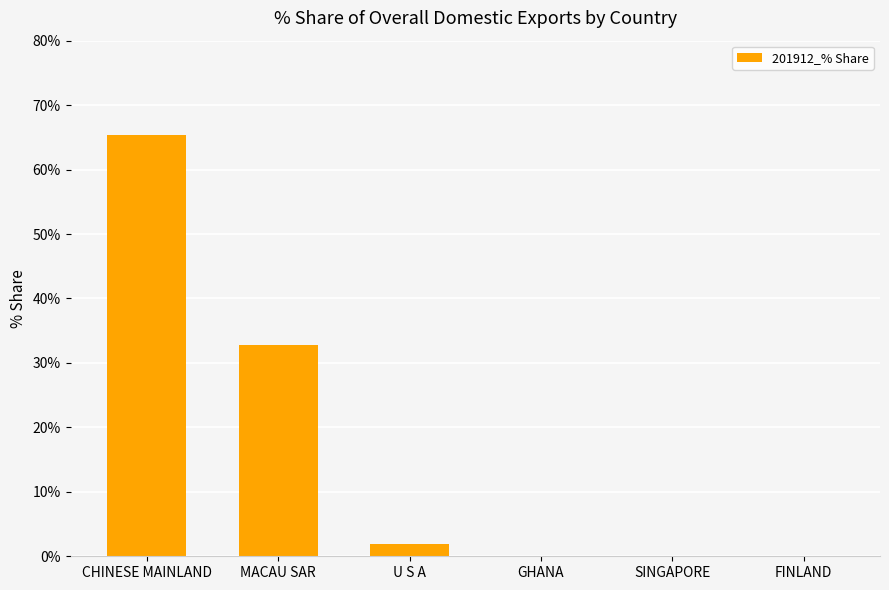

Reading left to right, what are all the values shown in this chart?

CHINESE MAINLAND=65.3	MACAU SAR=32.8	U S A=1.9	GHANA=0.0	SINGAPORE=0.0	FINLAND=0.0